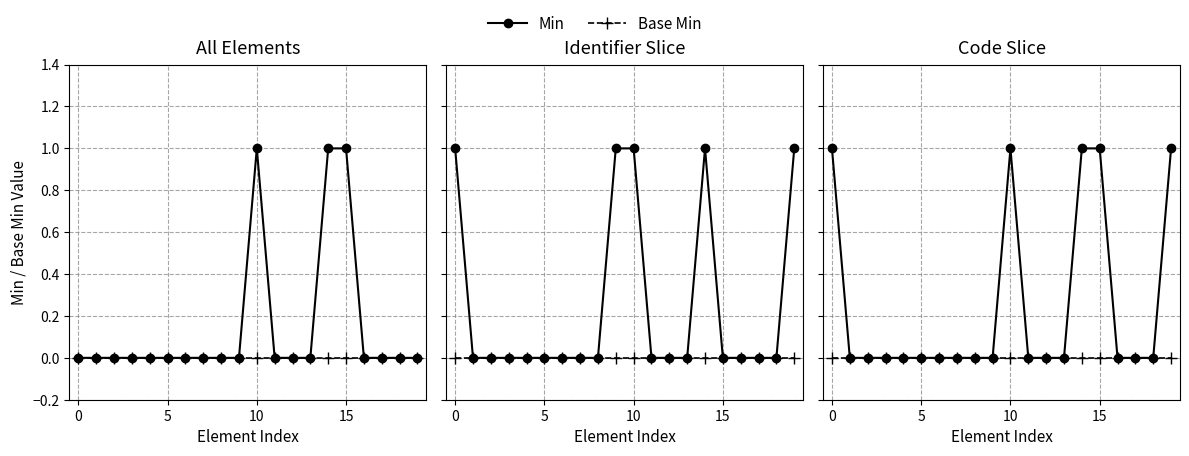

What is the difference between the maximum and second lowest values in the Min series?

1